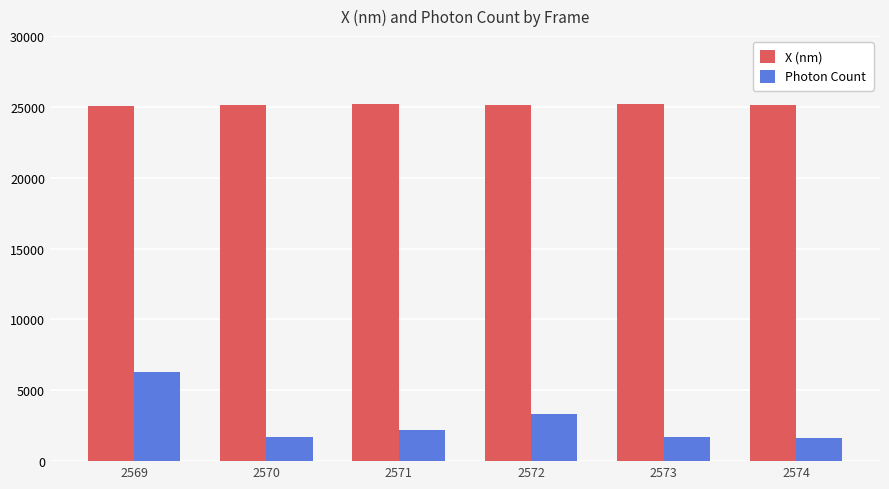

What is the value of the X (nm) bar at the 4th from the left?

25170.8